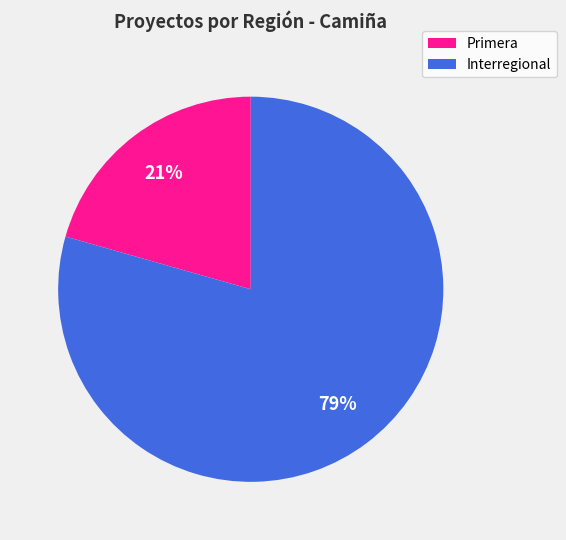

Is the sum of Primera and Interregional greater than half?

Yes